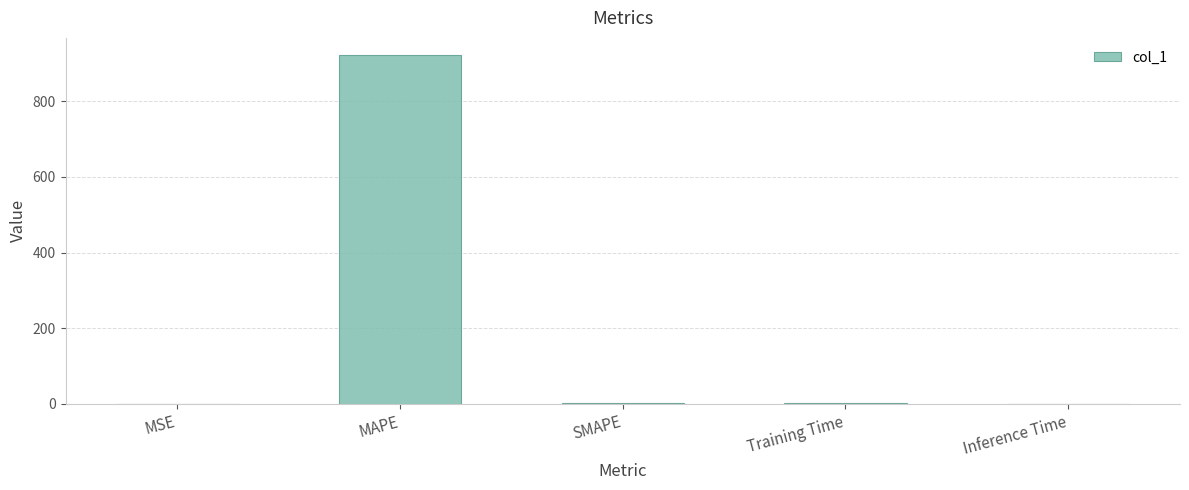

What is the change in value from MSE to SMAPE?

+2.0